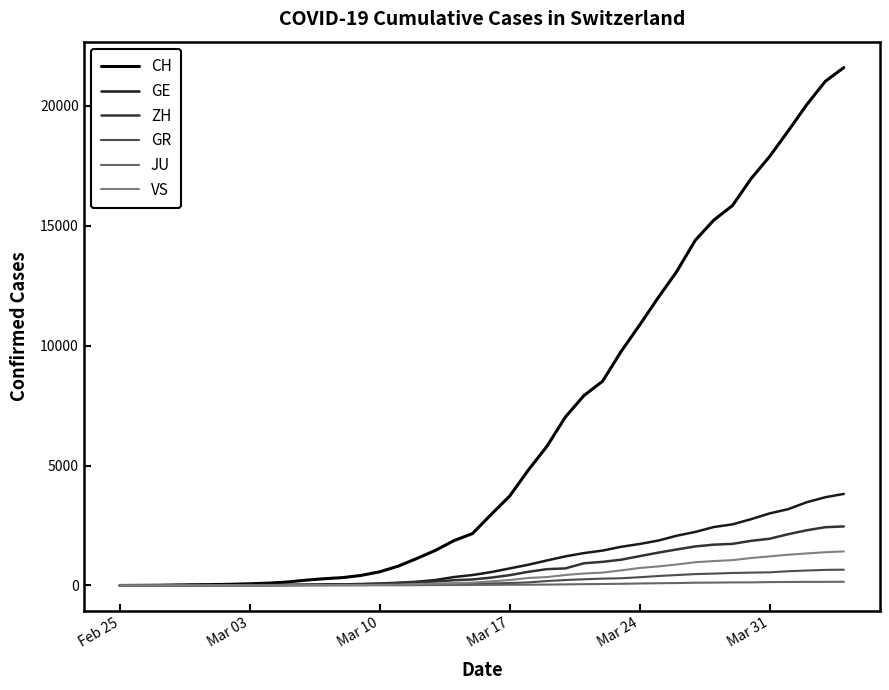

What is the maximum value shown in the chart?

21593